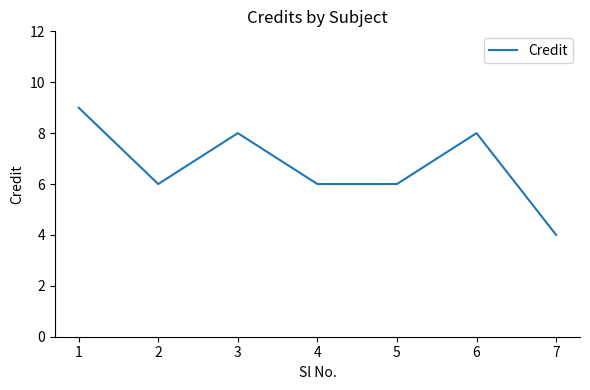

Reading left to right, extract all data points from this chart.

1=9	2=6	3=8	4=6	5=6	6=8	7=4